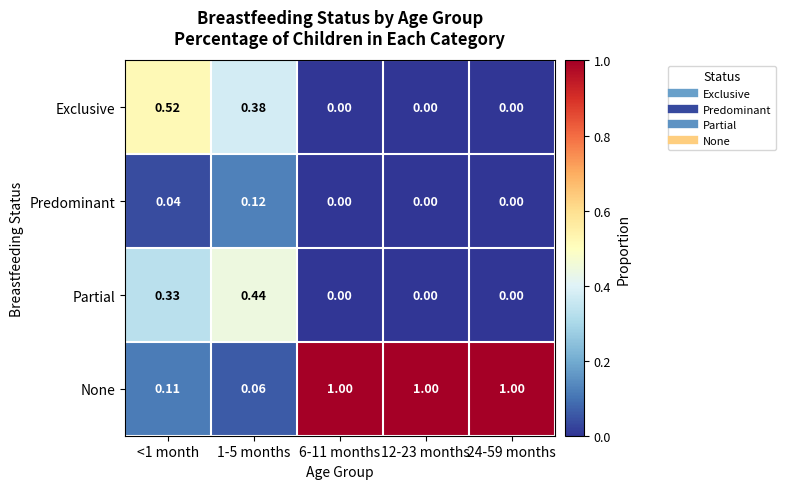

Which series changed the most between 1-5 months and 6-11 months?

None